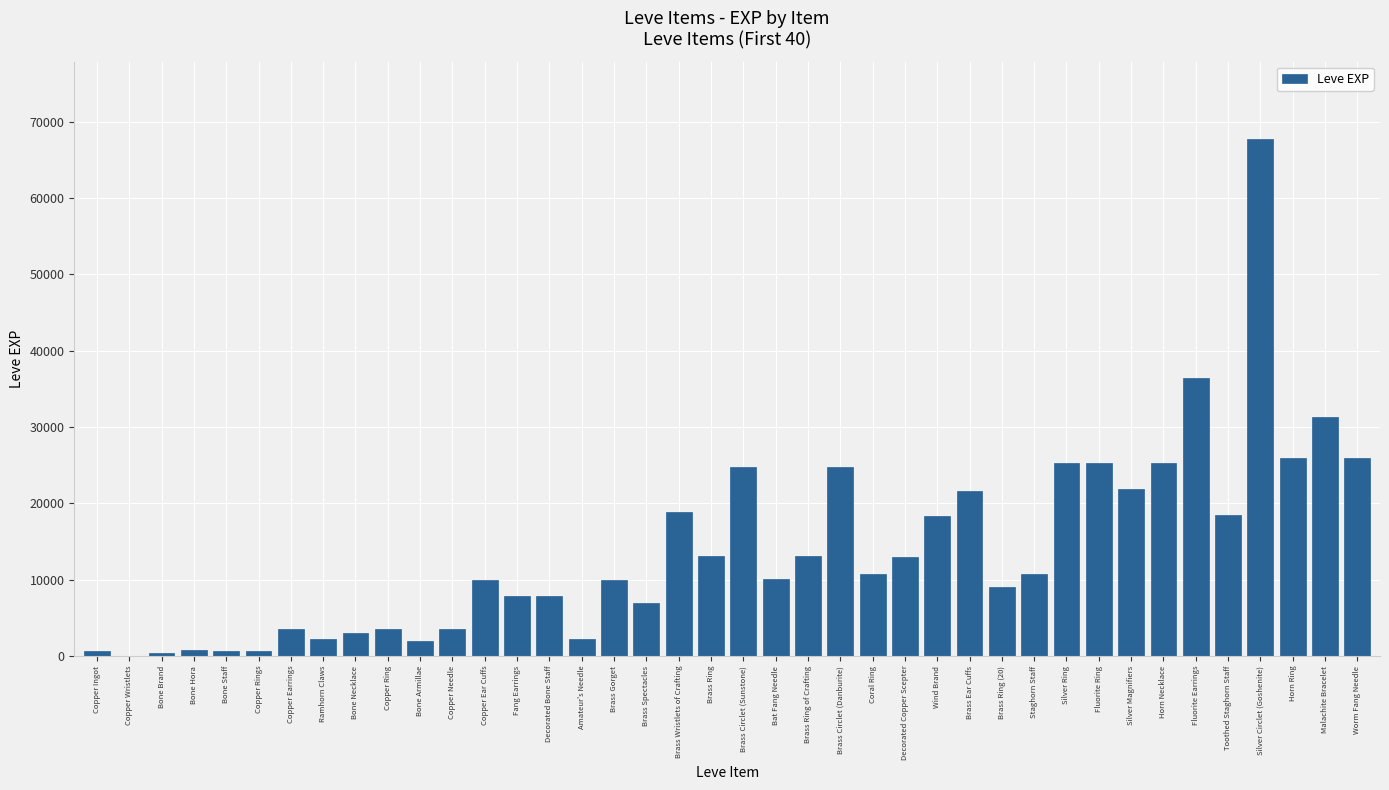

What is the change in value from Amateur's Needle to Brass Ring?

+10810